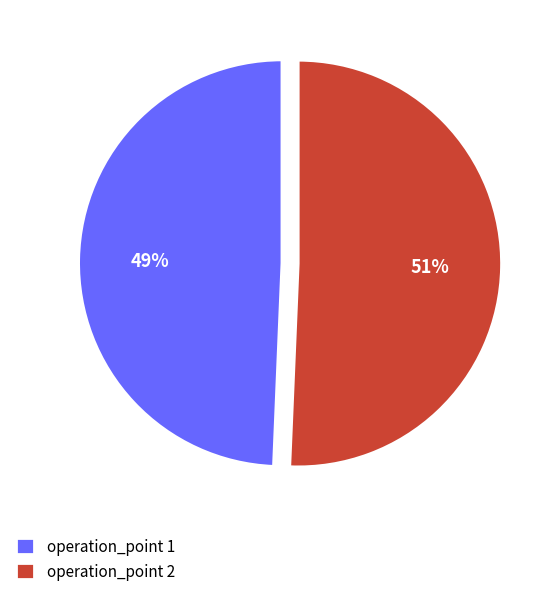

What is the largest slice in the pie chart?

operation_point 2